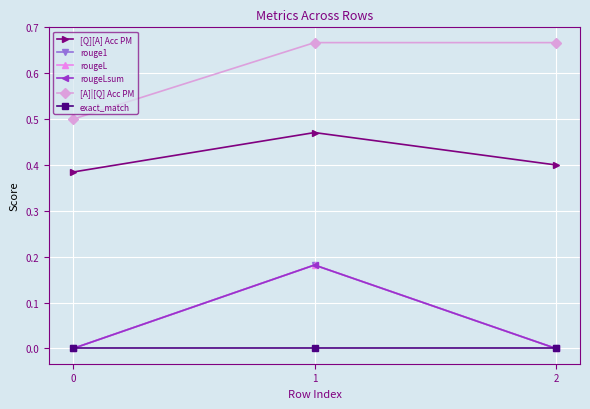

Is this an area chart (filled region under the line)?

No